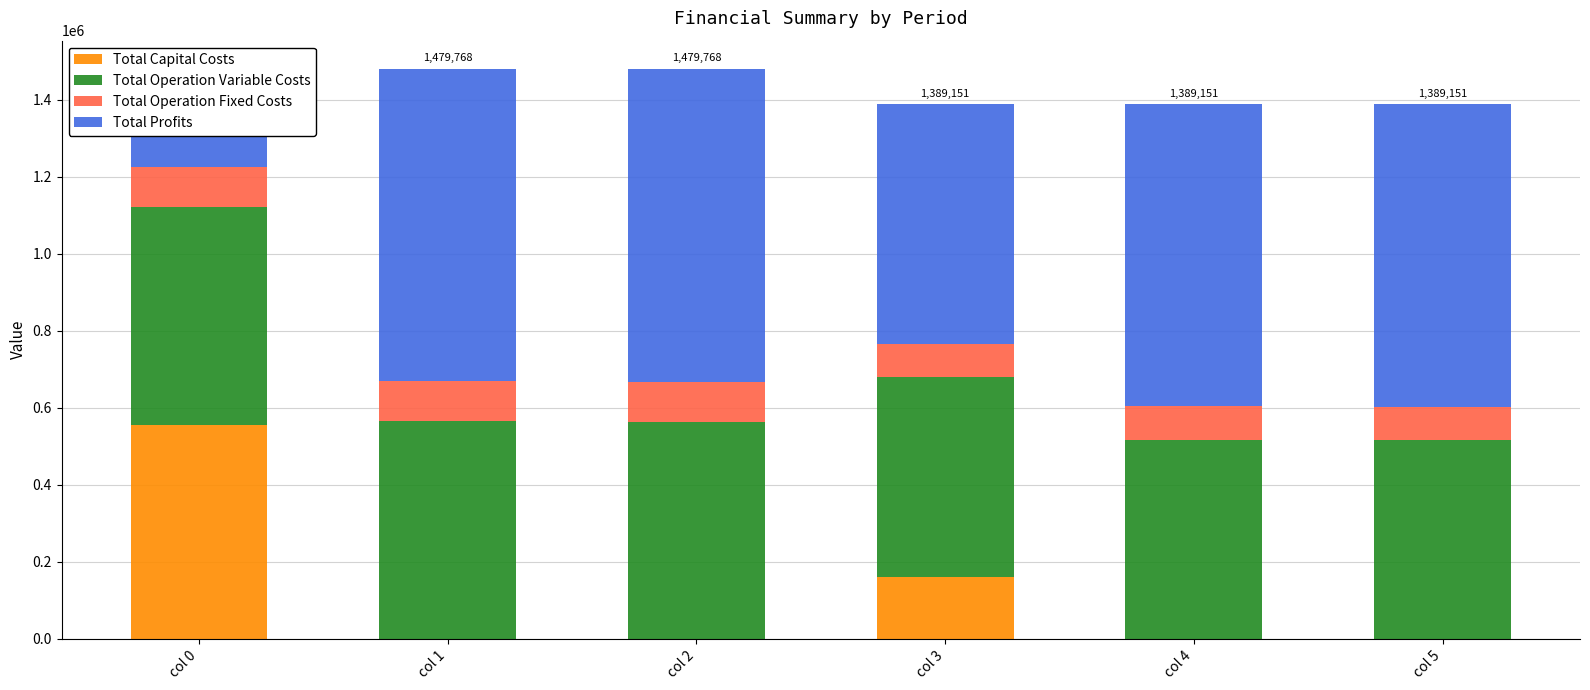

Which label corresponds to the largest value in the chart?

col 2